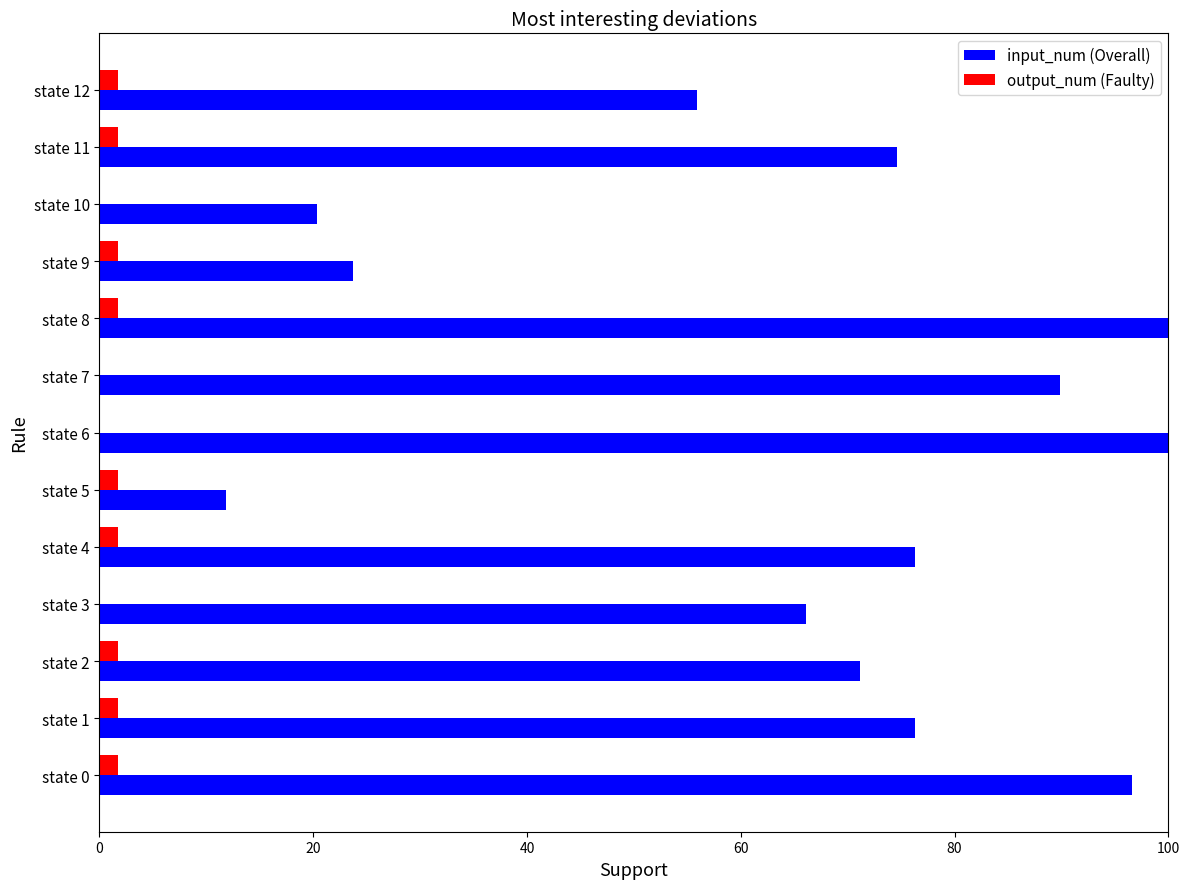

Is the value of output_num (Faulty) at state 4 greater than the value of input_num (Overall) at state 7?

No